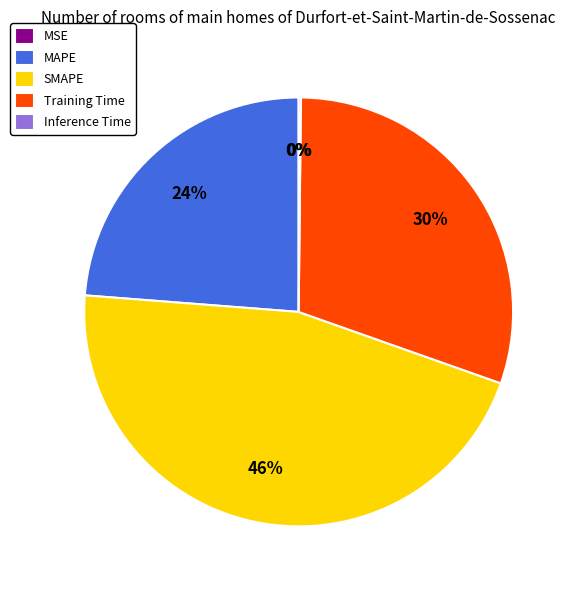

What percentage is the SMAPE slice, to the nearest percent?

46%